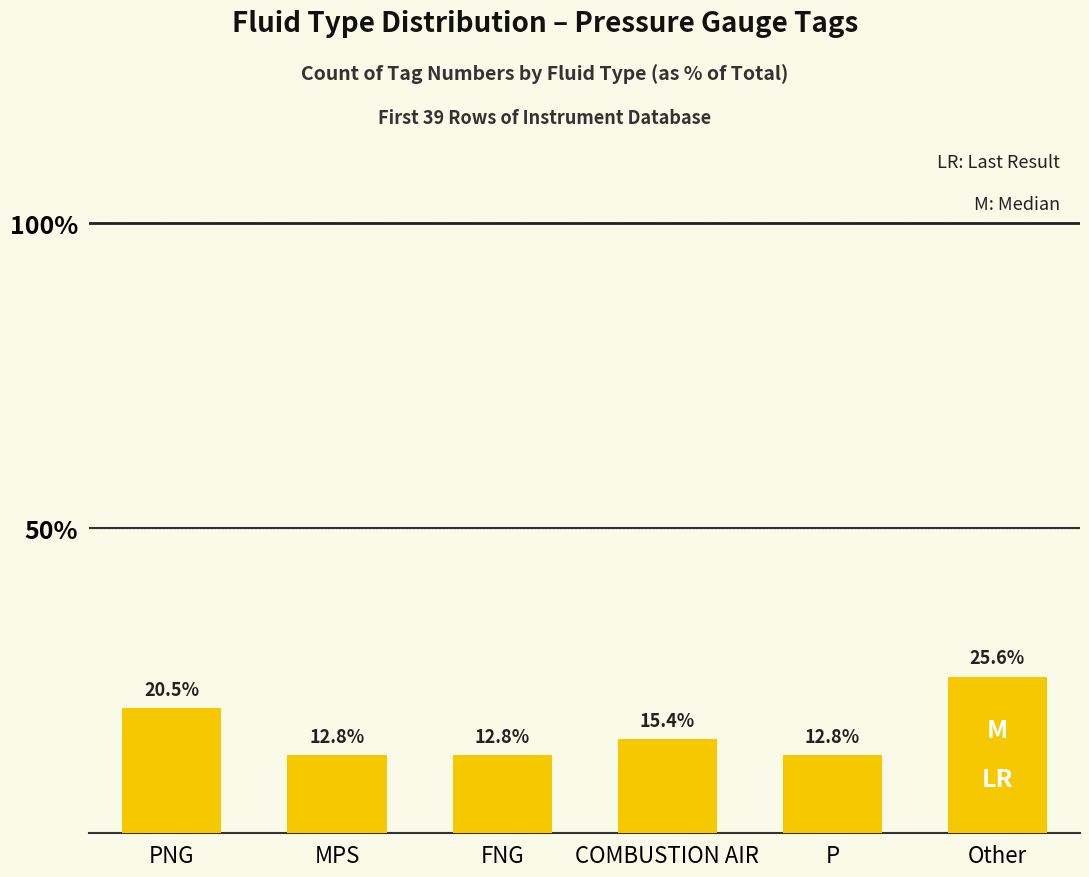

What is the difference between the maximum and minimum values?

12.8